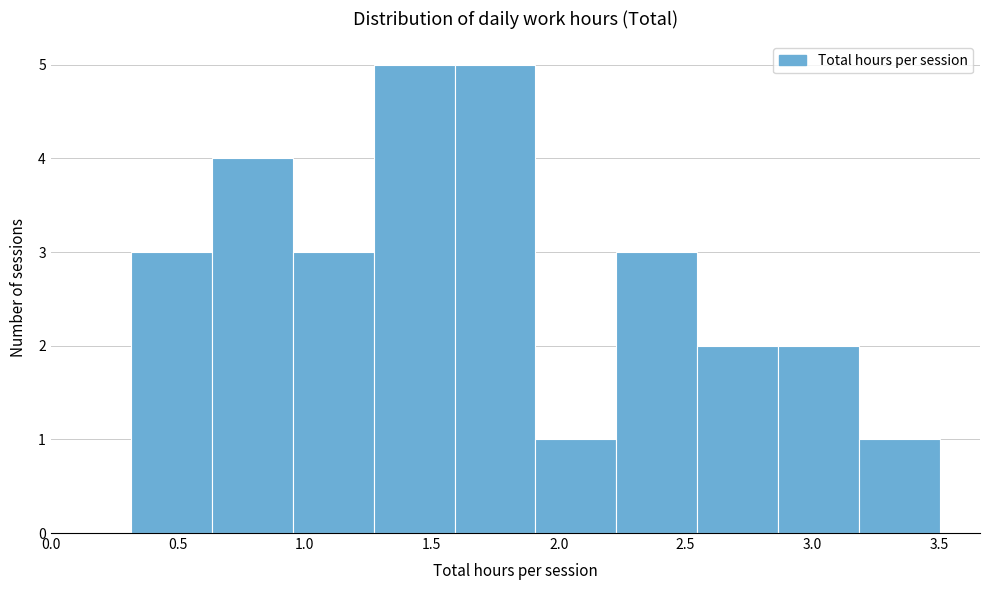

Reading left to right, list every bar in this chart as the range it spans on the x-axis followed by its height. Neither the bar edges nor the heights are printed on the chart, so give them approximately, as read against the axes.

0.30 to 0.65: 3
0.65 to 0.95: 4
0.95 to 1.25: 3
1.25 to 1.60: 5
1.60 to 1.90: 5
1.90 to 2.25: 1
2.25 to 2.55: 3
2.55 to 2.85: 2
2.85 to 3.20: 2
3.20 to 3.50: 1